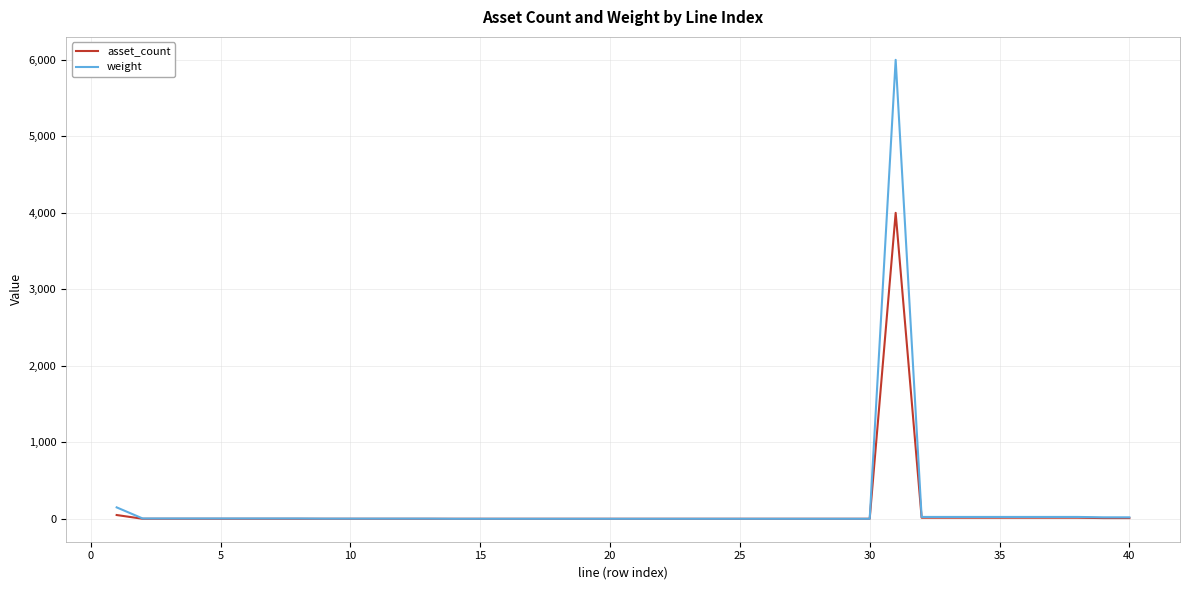

What is the maximum value shown in the chart?

6000